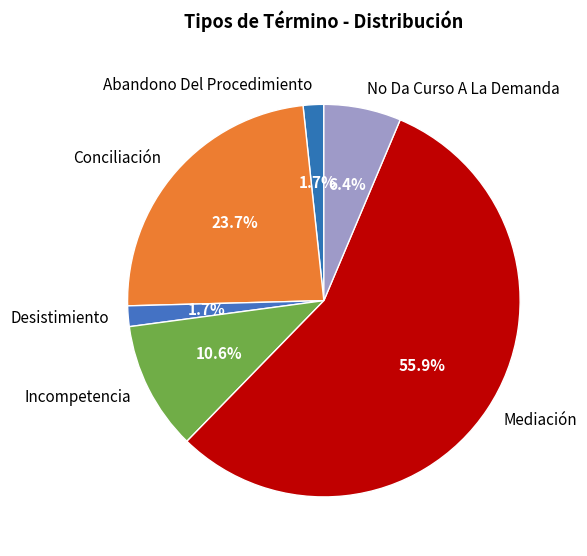

Combined, do Desistimiento and Mediación account for over 50%?

Yes